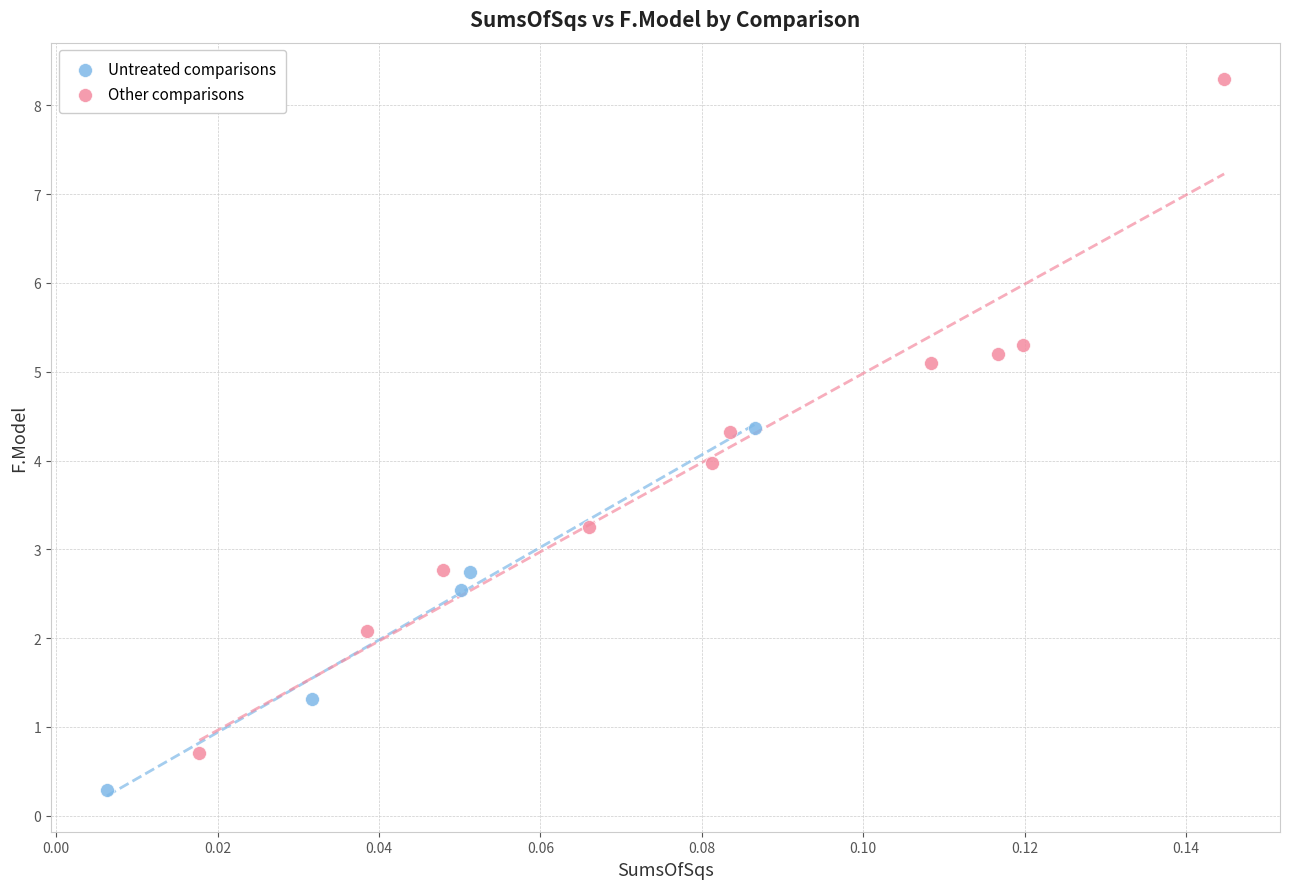

Which series contains the highest Y value?

Other comparisons